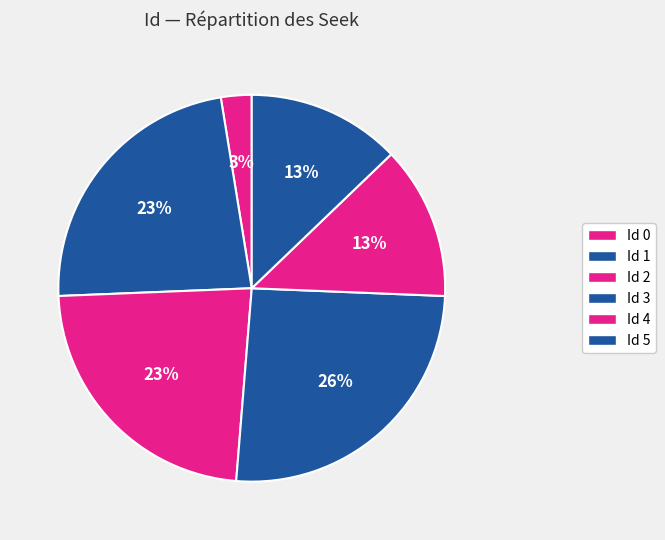

How many segments does this pie chart have?

6